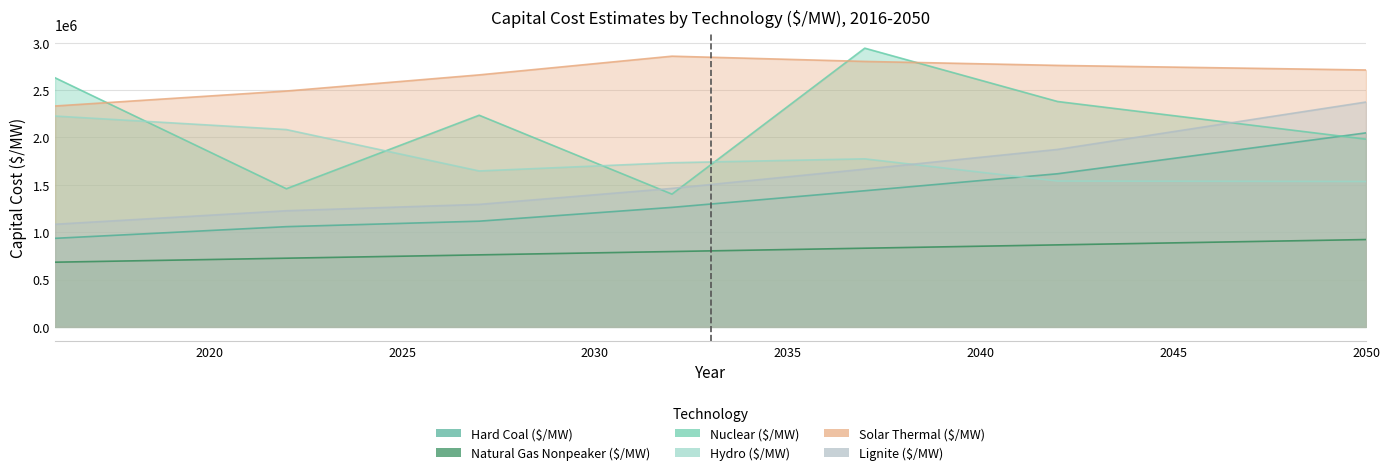

What is the difference between the Natural Gas Nonpeaker ($/MW) values at 2048 and 2034?

98448.1